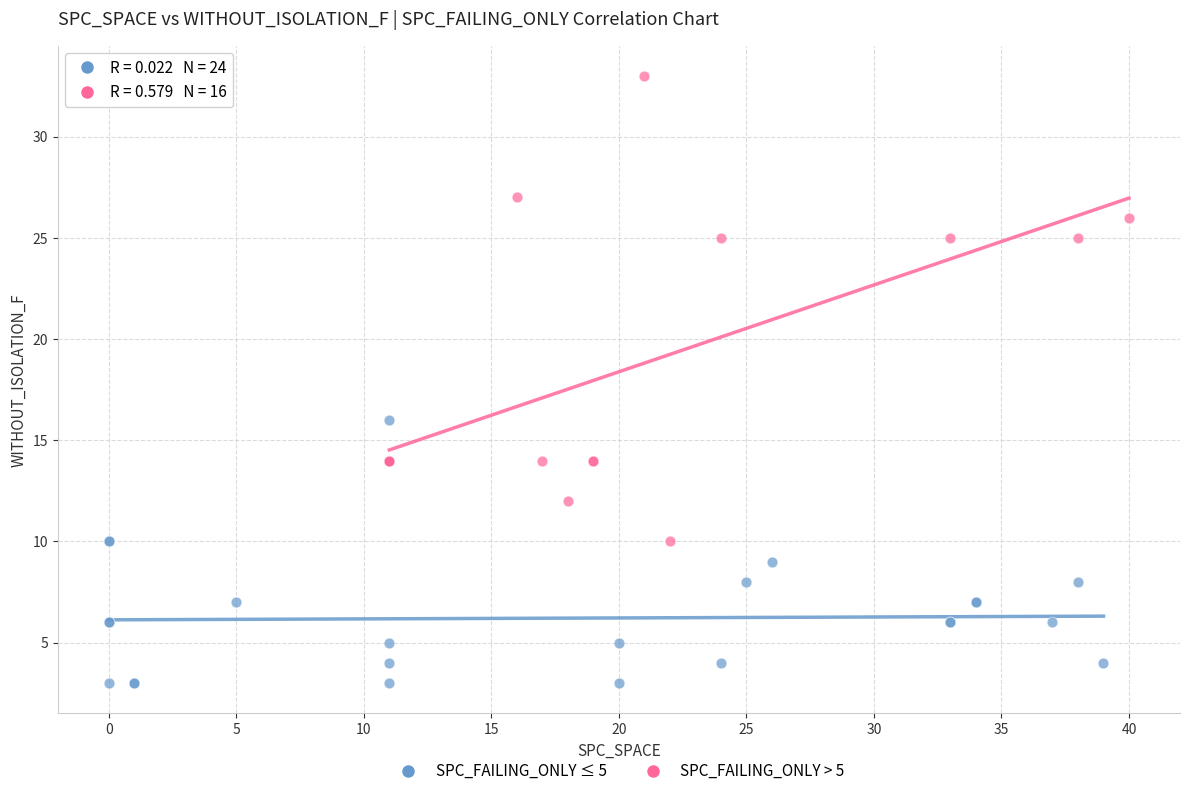

Which series reaches the maximum Y coordinate?

SPC_FAILING_ONLY > 5